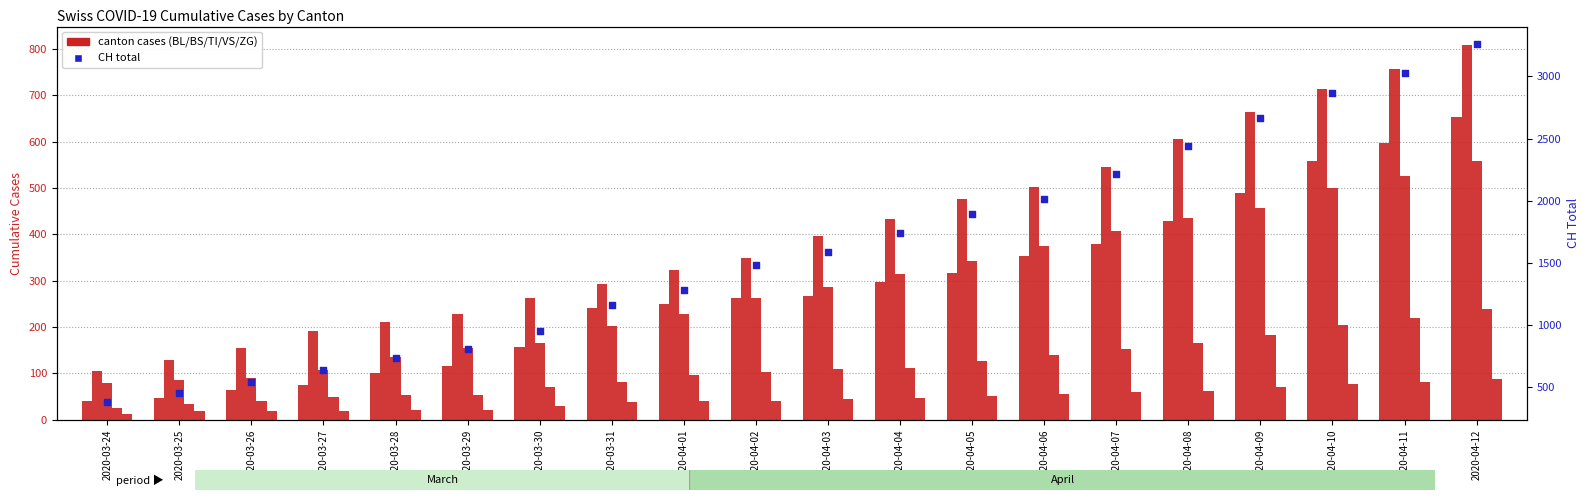

At which category is the sum across all series the highest?

2020-04-12